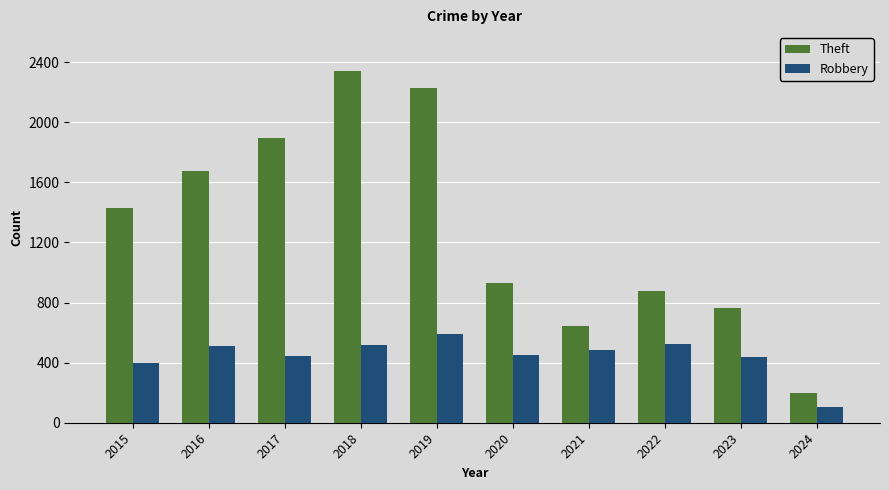

What is the difference between the maximum and minimum values in the Robbery series?

484